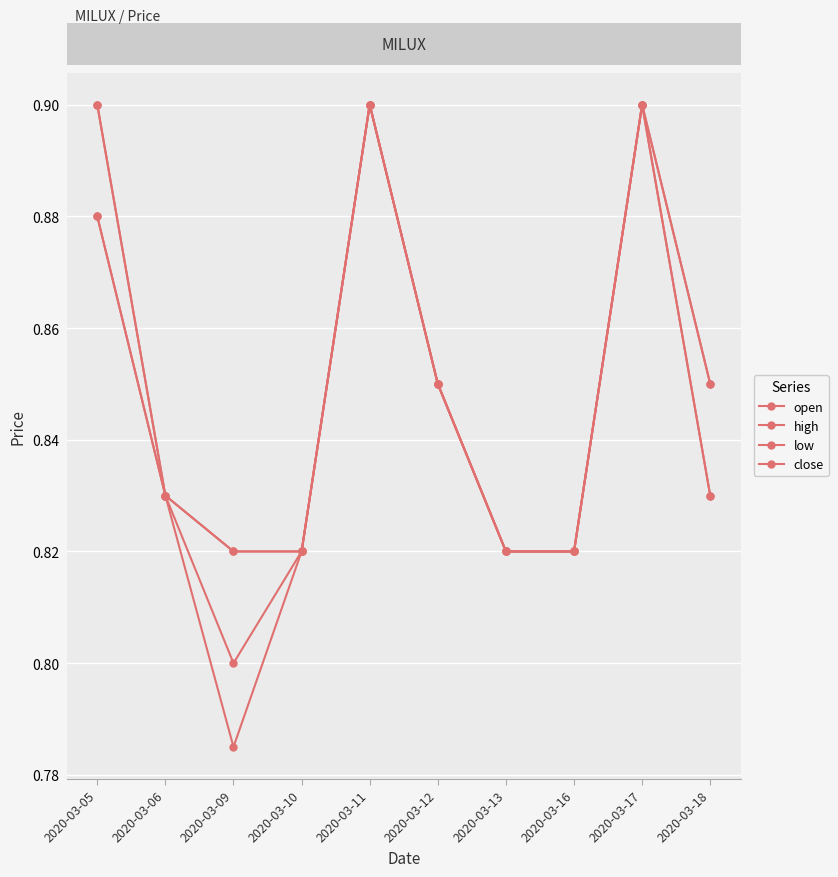

Does the chart have visible grid lines?

Yes